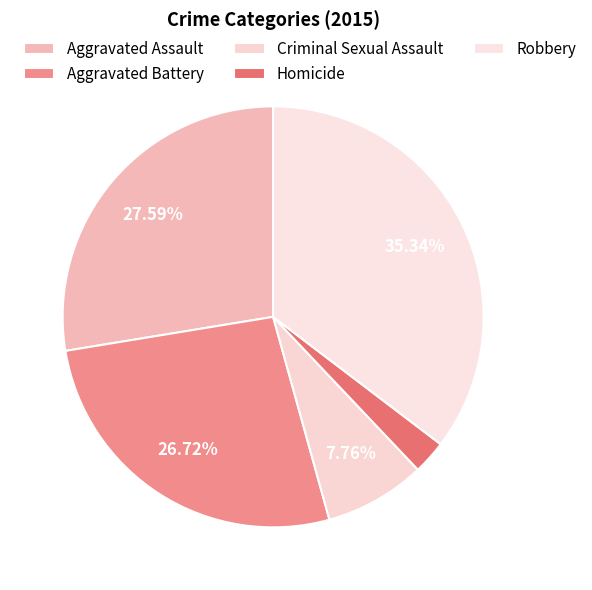

How many slices are in this pie chart?

5